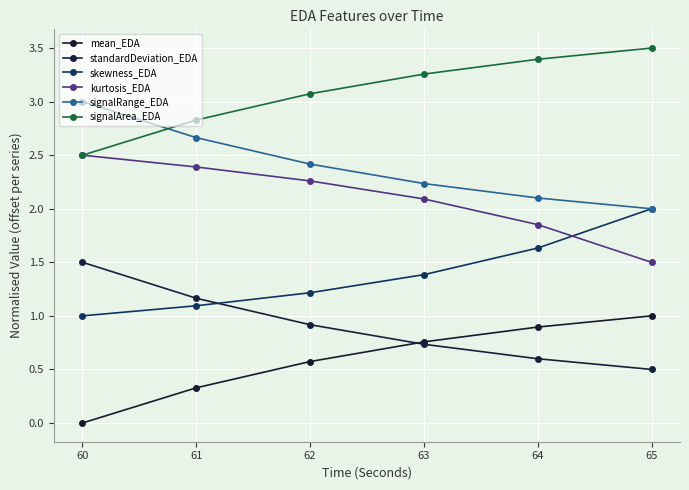

True or false: signalArea_EDA and kurtosis_EDA cross at least once.

False